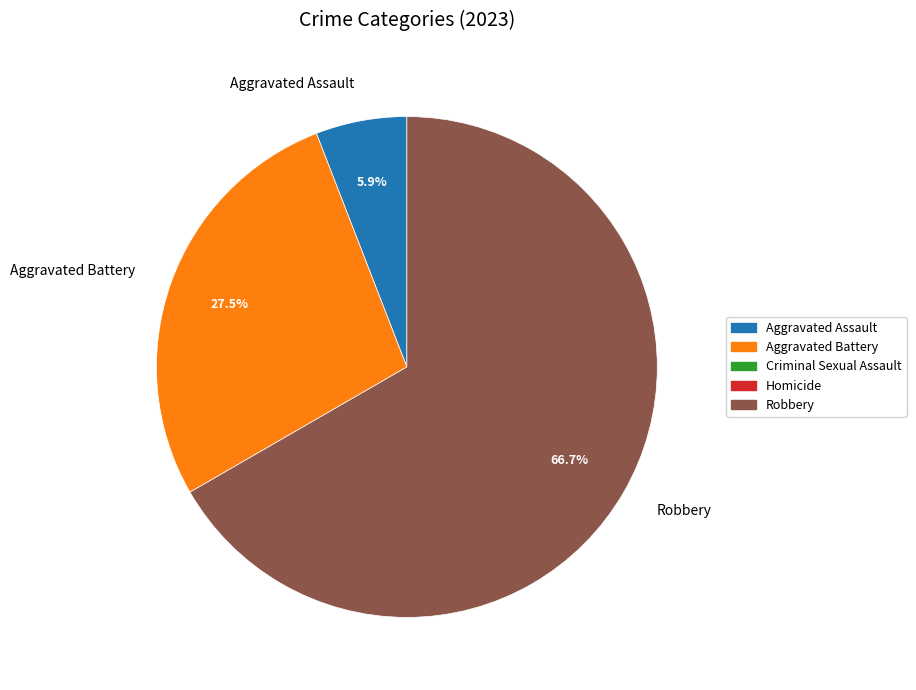

What is the majority slice?

Robbery